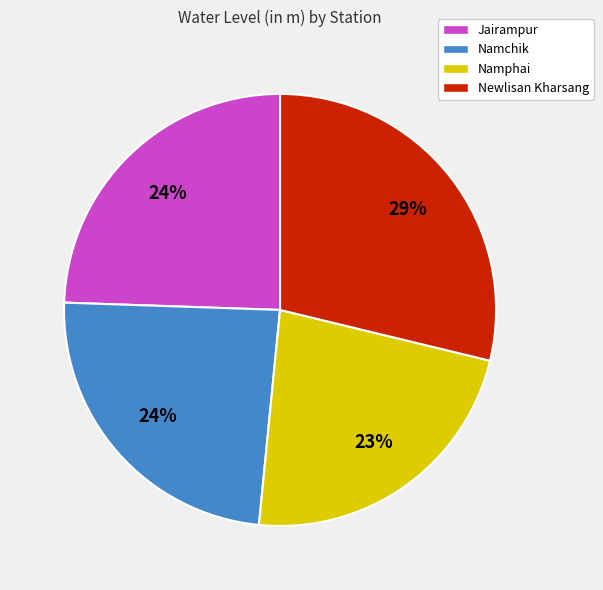

How many slices are in this pie chart?

4